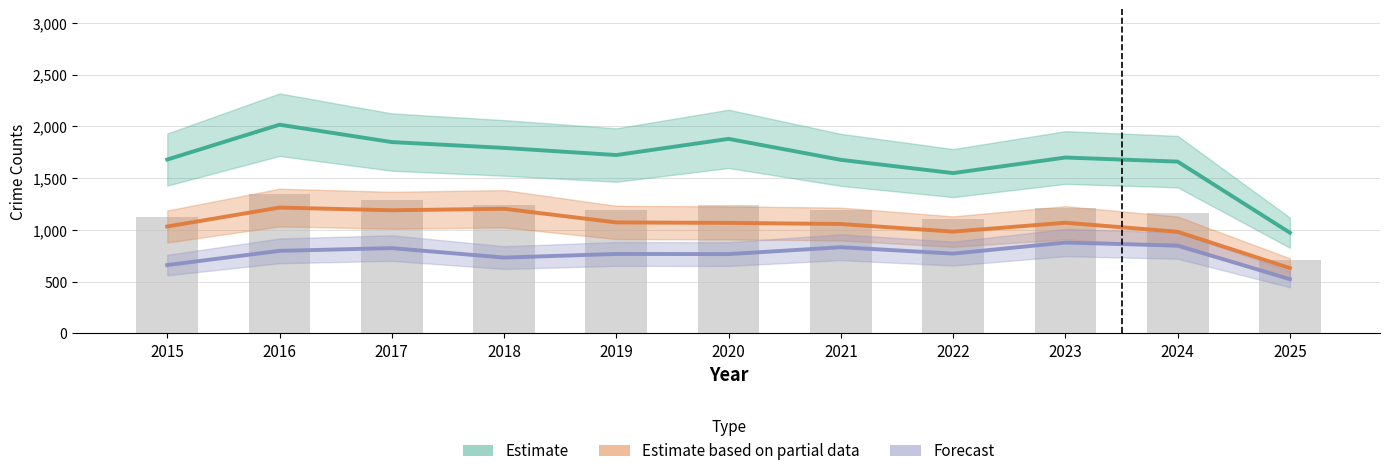

Rank the series by their average value, from lowest to highest.

Forecast, Estimate based on partial data, Estimate